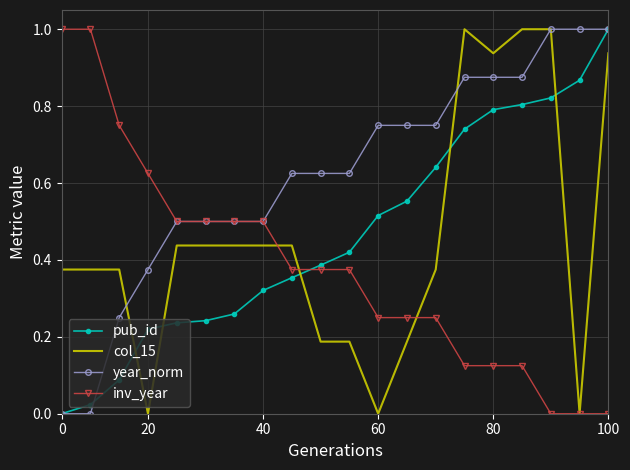

How many distinct data groups are displayed?

4